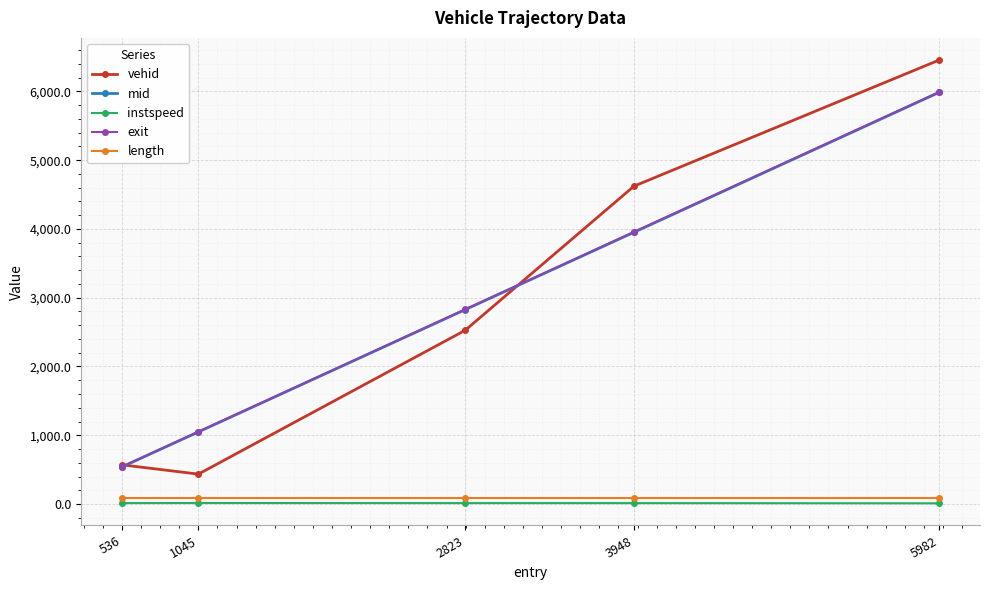

How many values in the instspeed series are below 13?

1